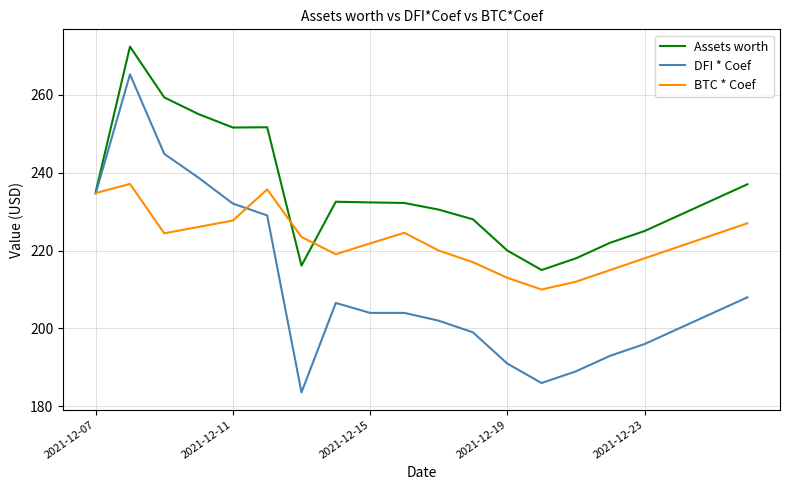

Which series has the widest spread of values?

DFI * Coef